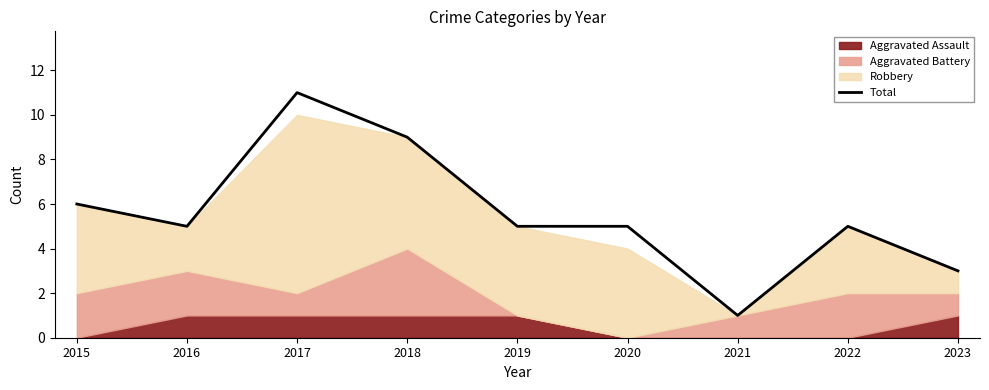

How many points are lower than both their immediate neighbors (excluding endpoints)?

2